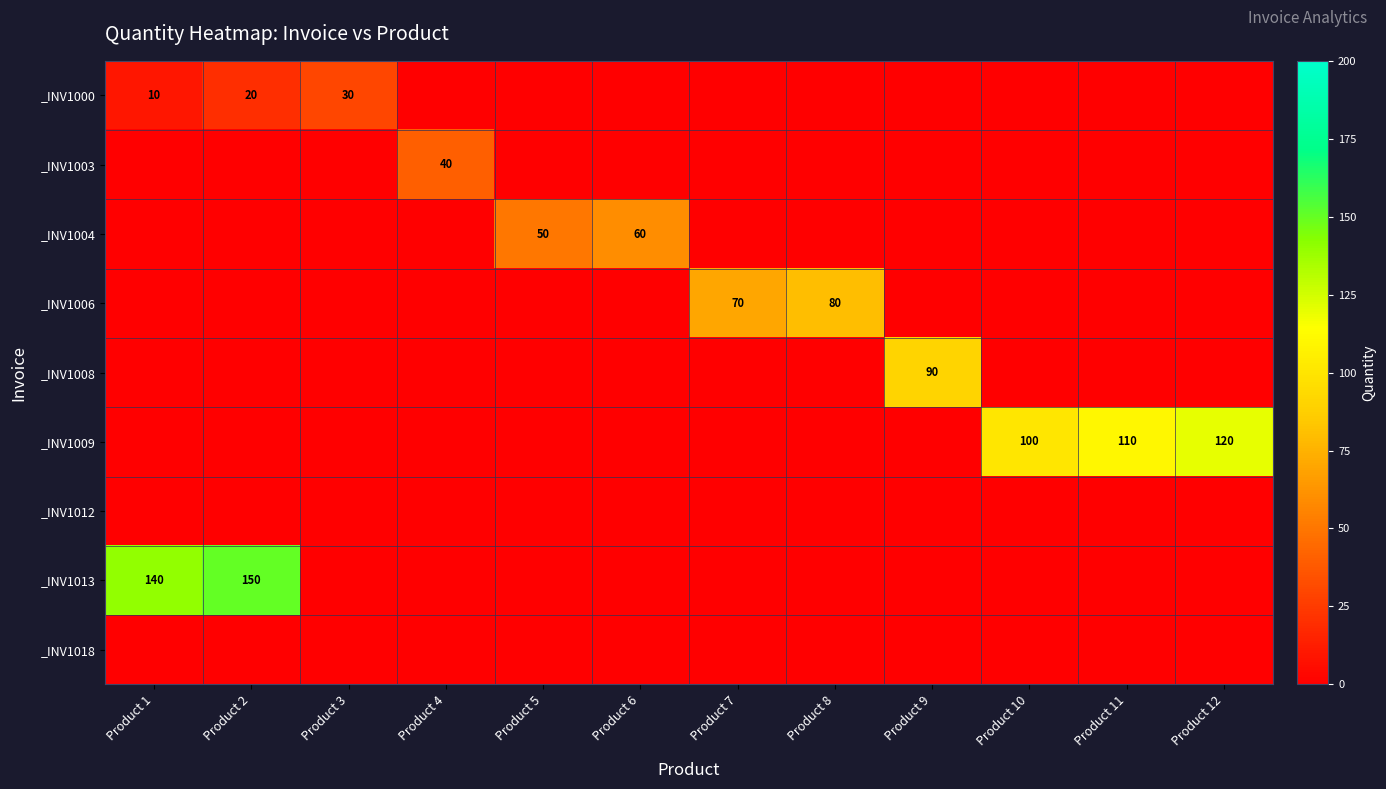

What is the sum of the _INV1009 values at Product 11 and Product 10?

210